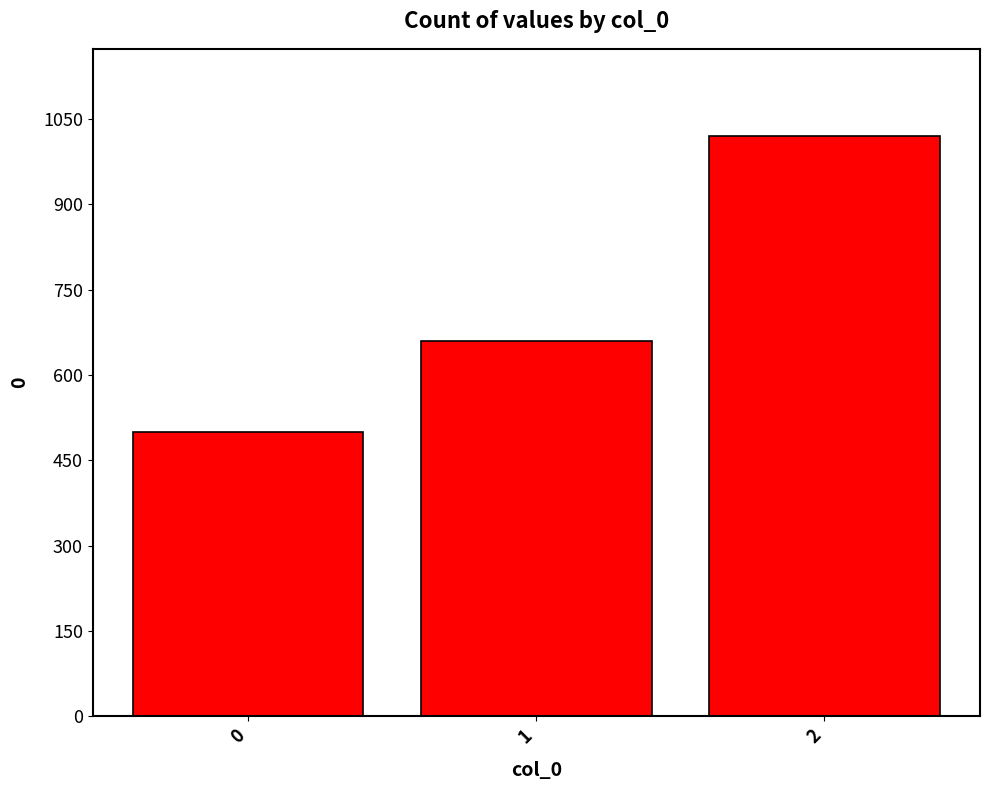

Which label corresponds to the largest value in the chart?

2